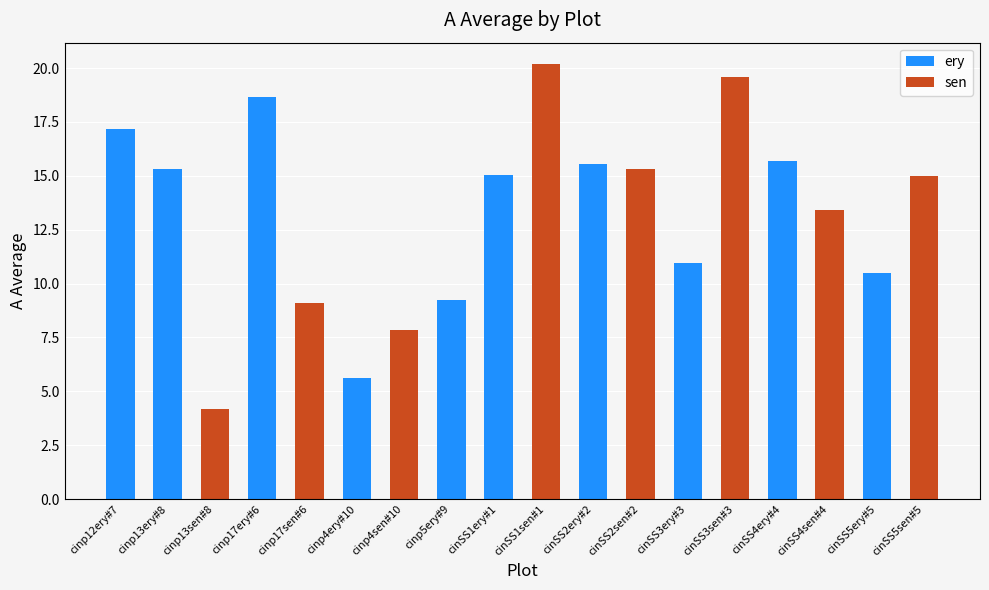

Reading left to right, extract all data points from this chart.

cinp12ery#7=17.2	cinp13ery#8=15.3	cinp13sen#8=4.2	cinp17ery#6=18.7	cinp17sen#6=9.1	cinp4ery#10=5.6	cinp4sen#10=7.8	cinp5ery#9=9.2	cinSS1ery#1=15.0	cinSS1sen#1=20.2	cinSS2ery#2=15.5	cinSS2sen#2=15.3	cinSS3ery#3=11.0	cinSS3sen#3=19.6	cinSS4ery#4=15.7	cinSS4sen#4=13.4	cinSS5ery#5=10.5	cinSS5sen#5=15.0